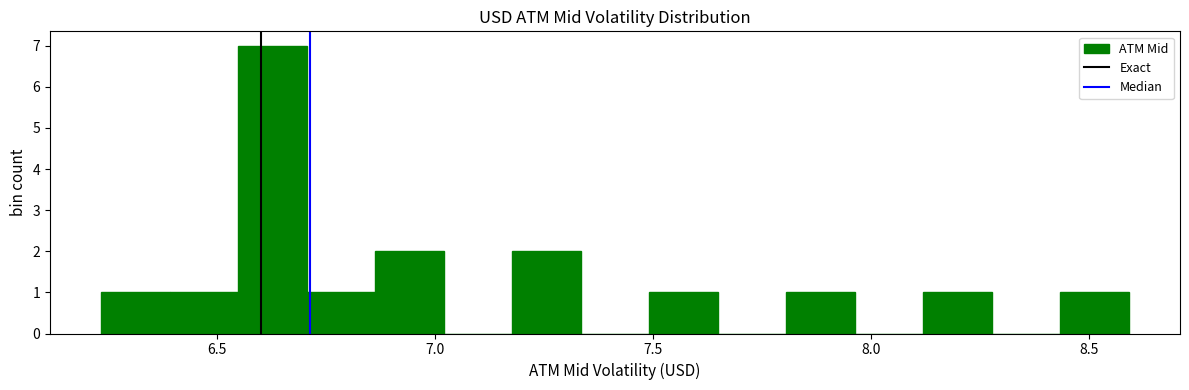

Read against the x-axis, roughly where is the centre of the tallest bar?

6.65